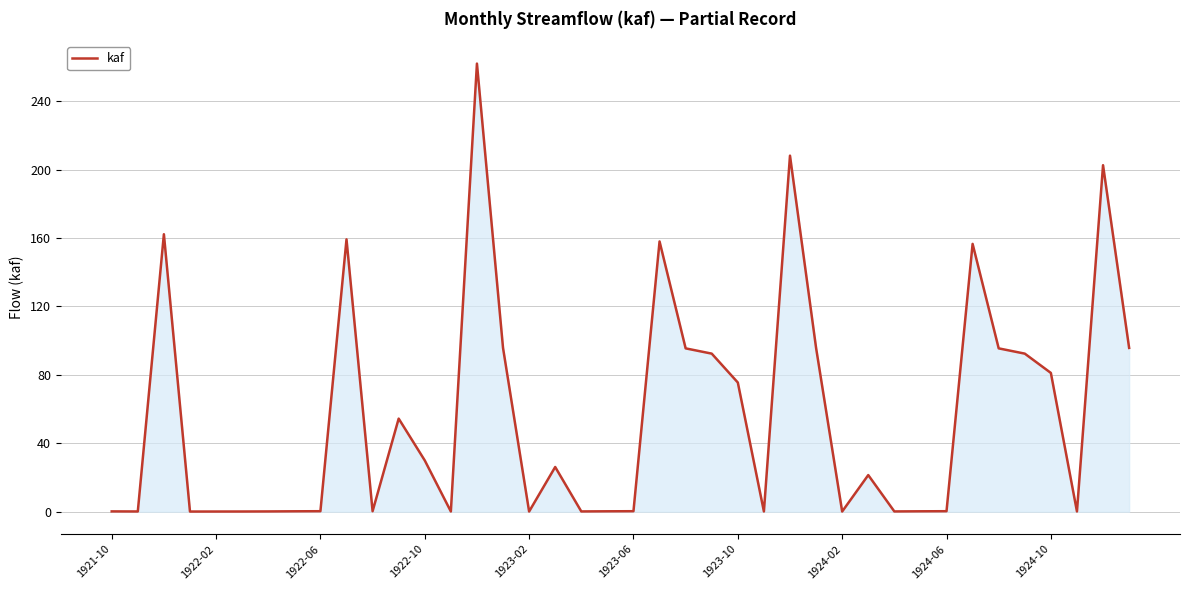

What is the greatest value displayed?

262.0